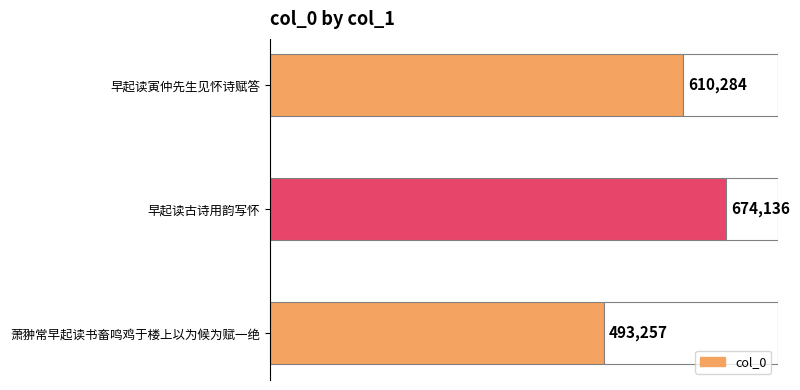

What is the difference between the values at 萧翀常早起读书畜鸣鸡于楼上以为候为赋一绝 and 早起读古诗用韵写怀?

180879